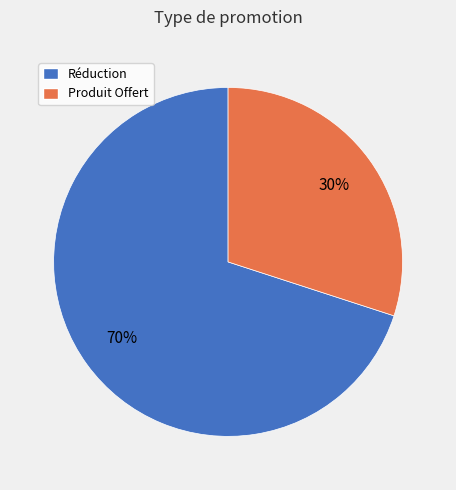

What percentage is the Produit Offert slice, to the nearest percent?

30%